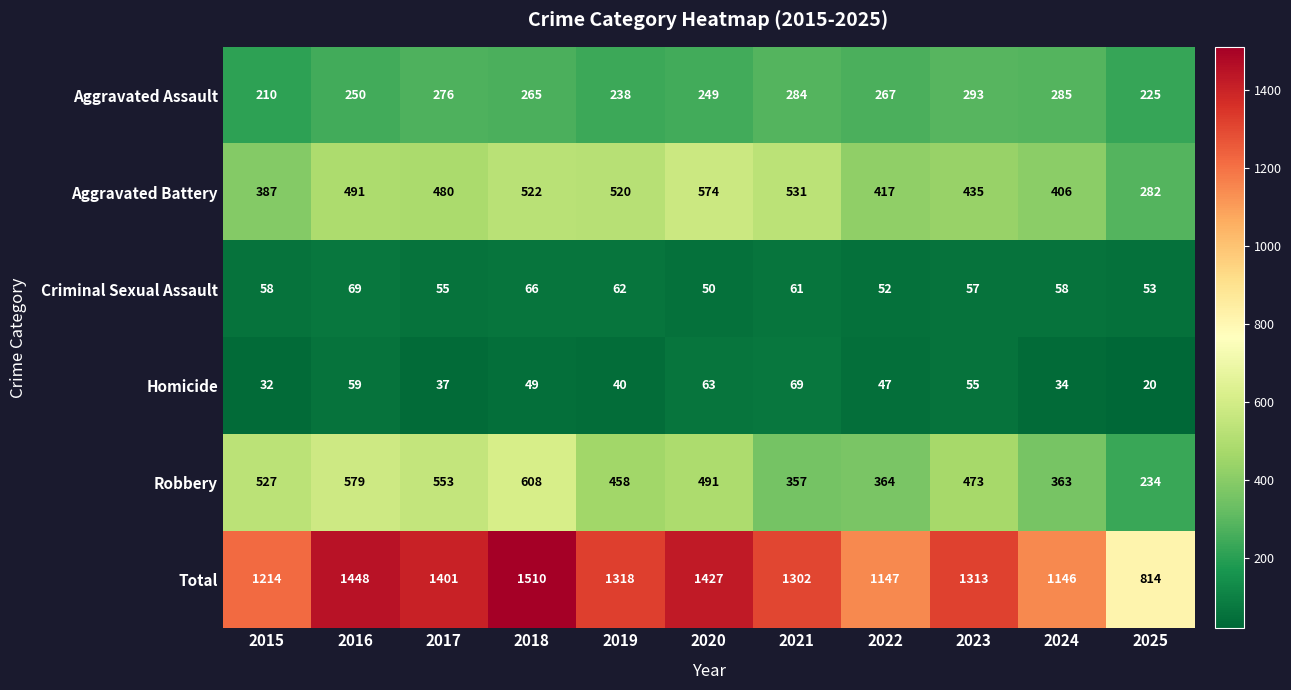

What is the total value across all series at 2024?

2292